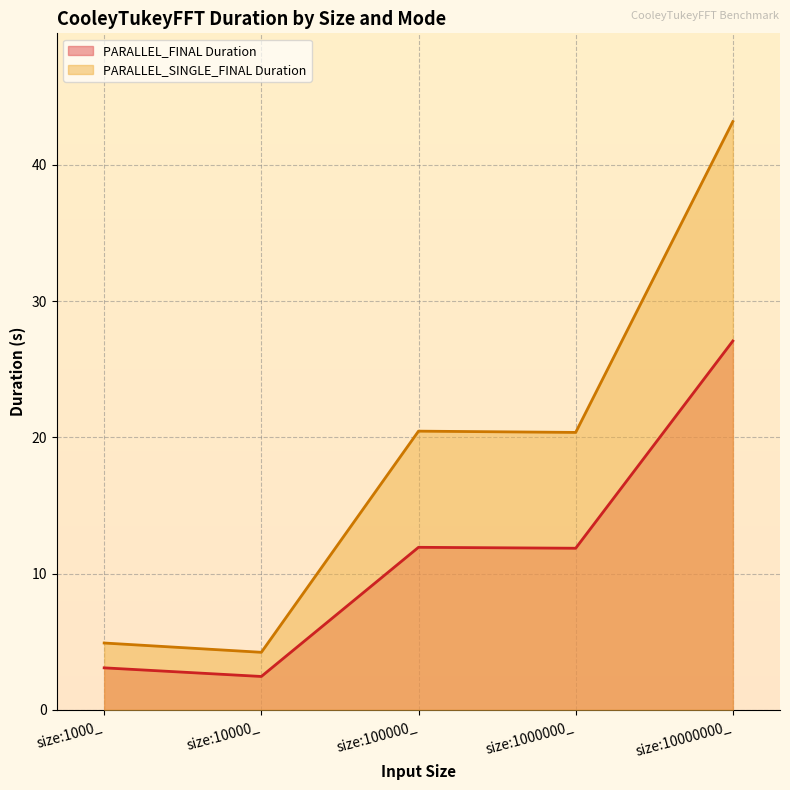

Is the value of PARALLEL_SINGLE_FINAL Duration at size:10000_ greater than the value of PARALLEL_FINAL Duration at size:1000000_?

No